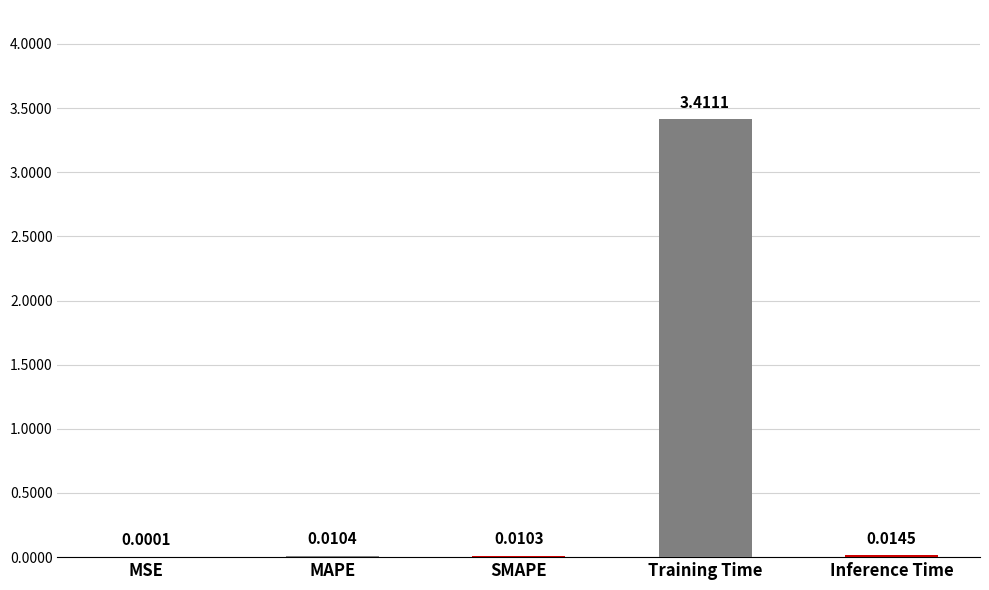

Which label corresponds to the largest value in the chart?

Training Time